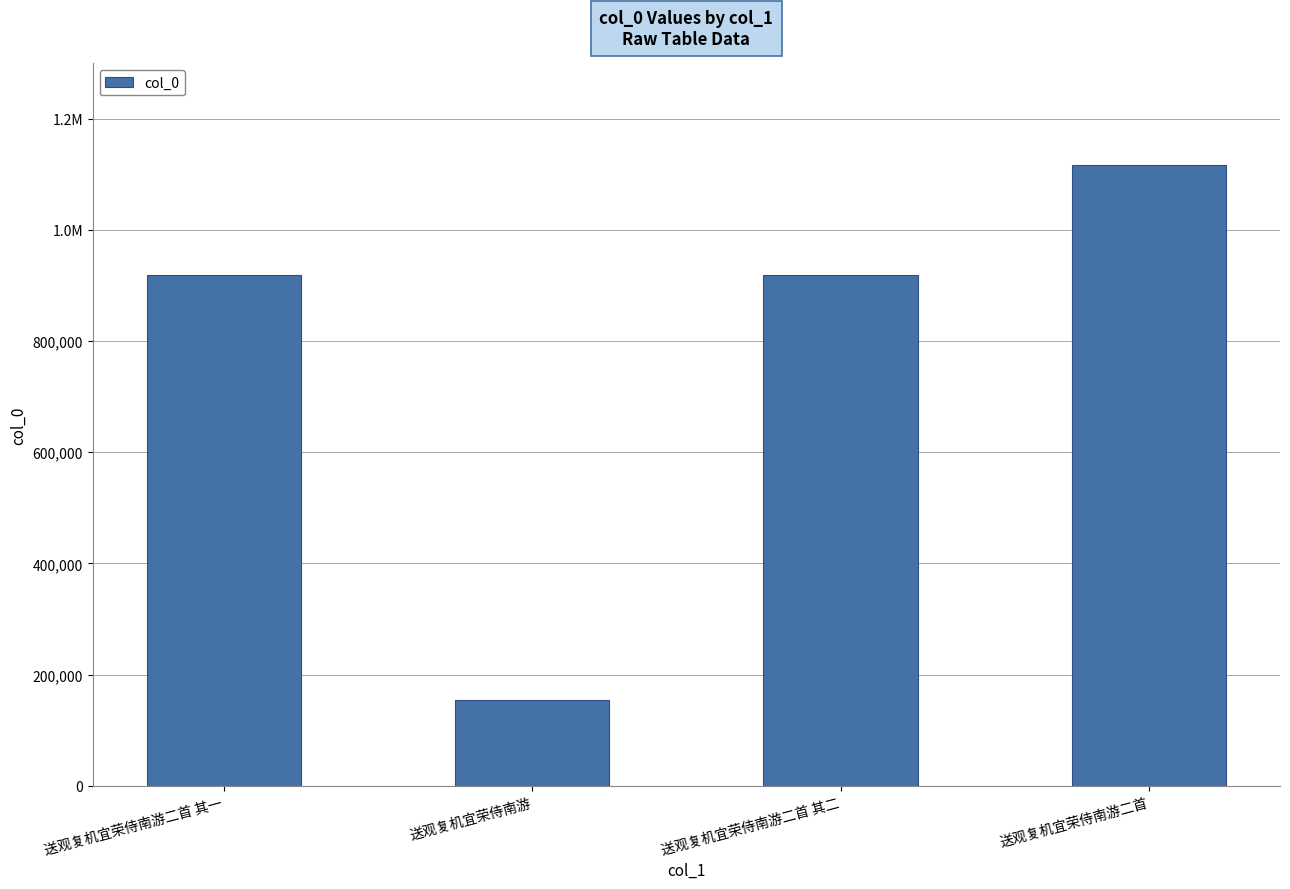

Reading left to right, list all the values displayed in this chart.

送观复机宜荣侍南游二首 其一=919781	送观复机宜荣侍南游=153579	送观复机宜荣侍南游二首 其二=919780	送观复机宜荣侍南游二首=1116457